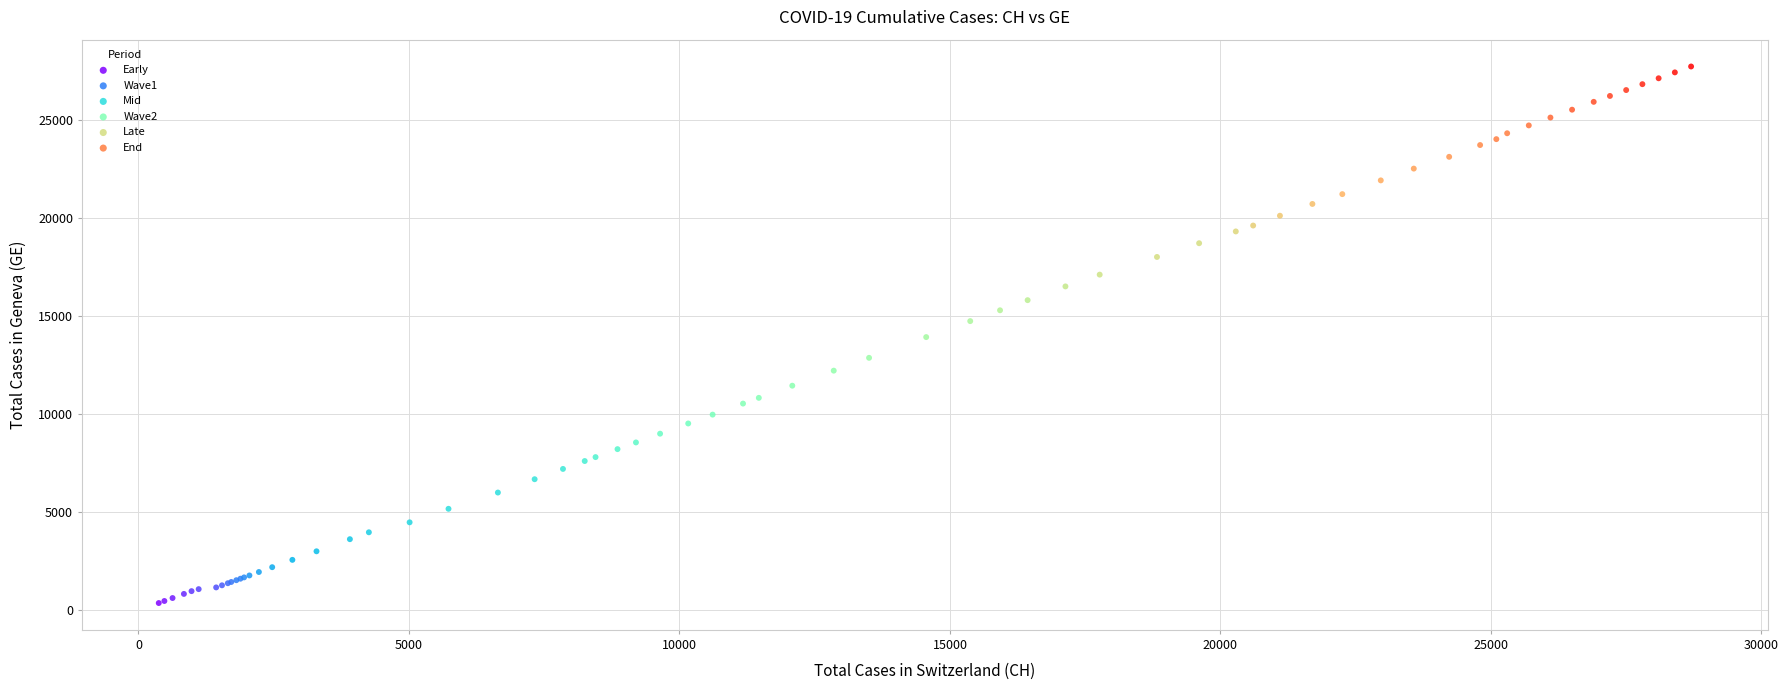

Which series has the largest Y range (max minus min)?

Wave2